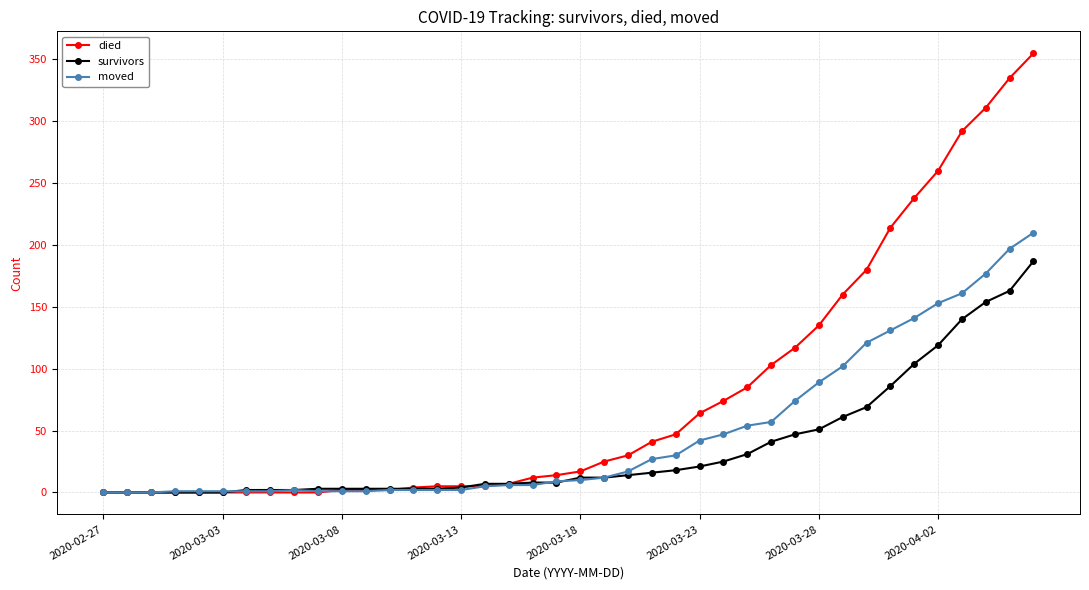

Which series has the widest spread of values?

died